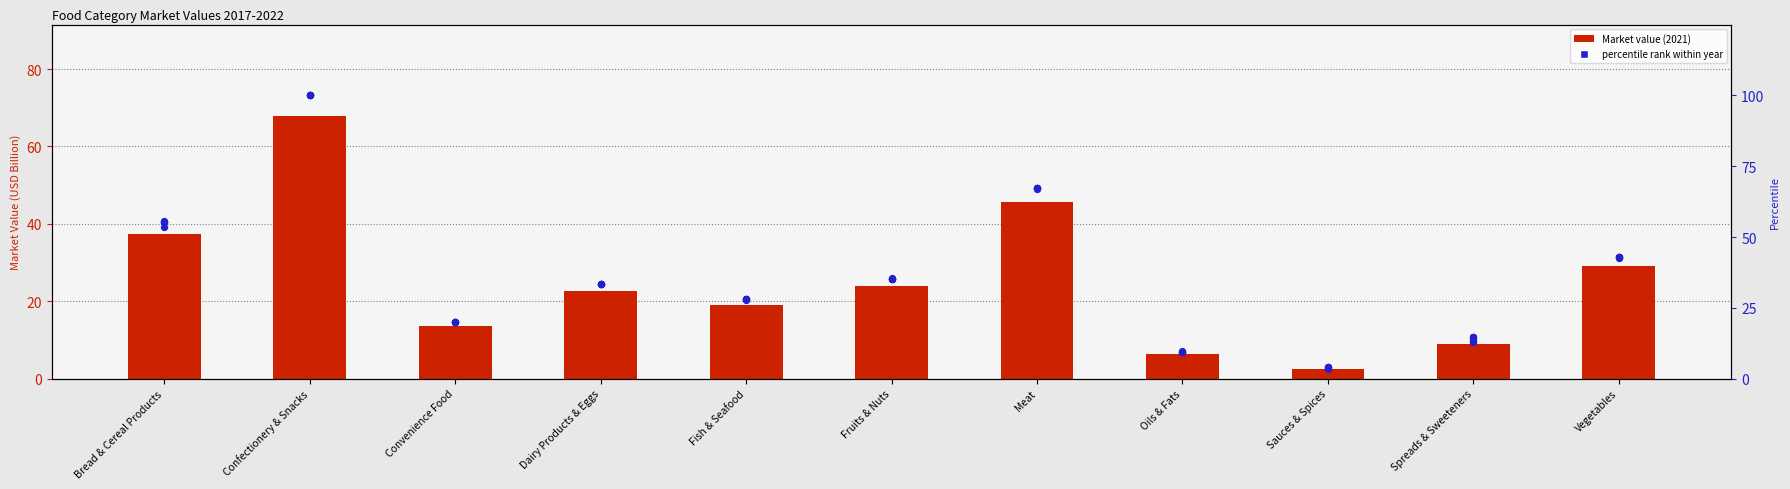

Between Confectionery & Snacks and Spreads & Sweeteners, which is larger?

Confectionery & Snacks